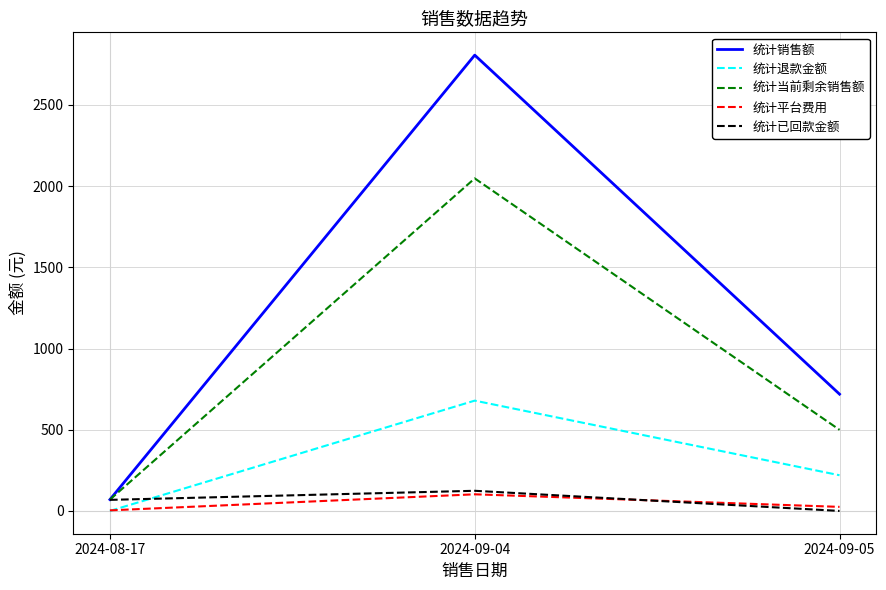

What are all the series names shown in the legend?

统计销售额, 统计退款金额, 统计当前剩余销售额, 统计平台费用, 统计已回款金额